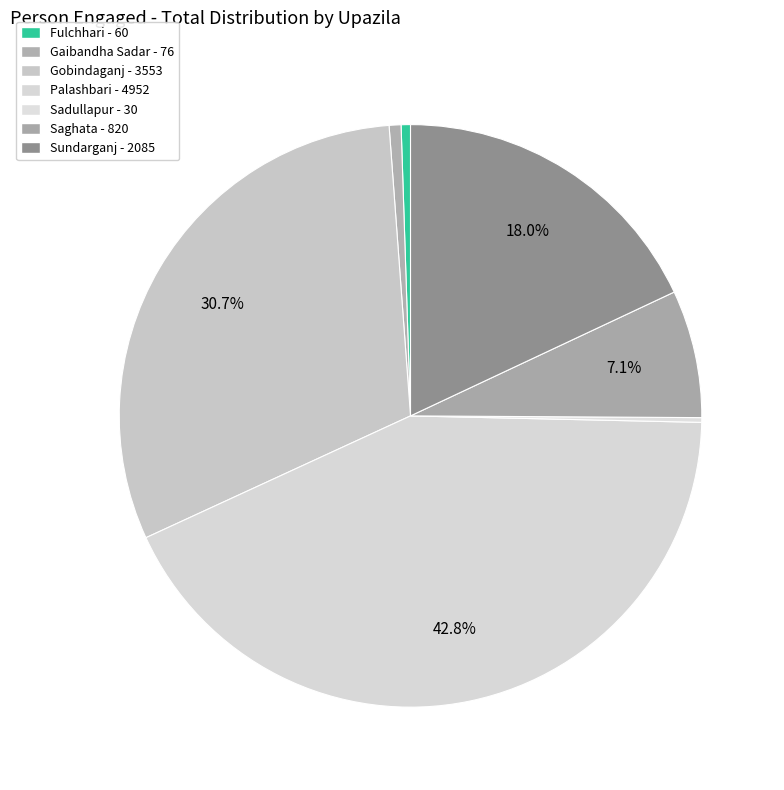

Combined, do Saghata and Gaibandha Sadar account for over 50%?

No